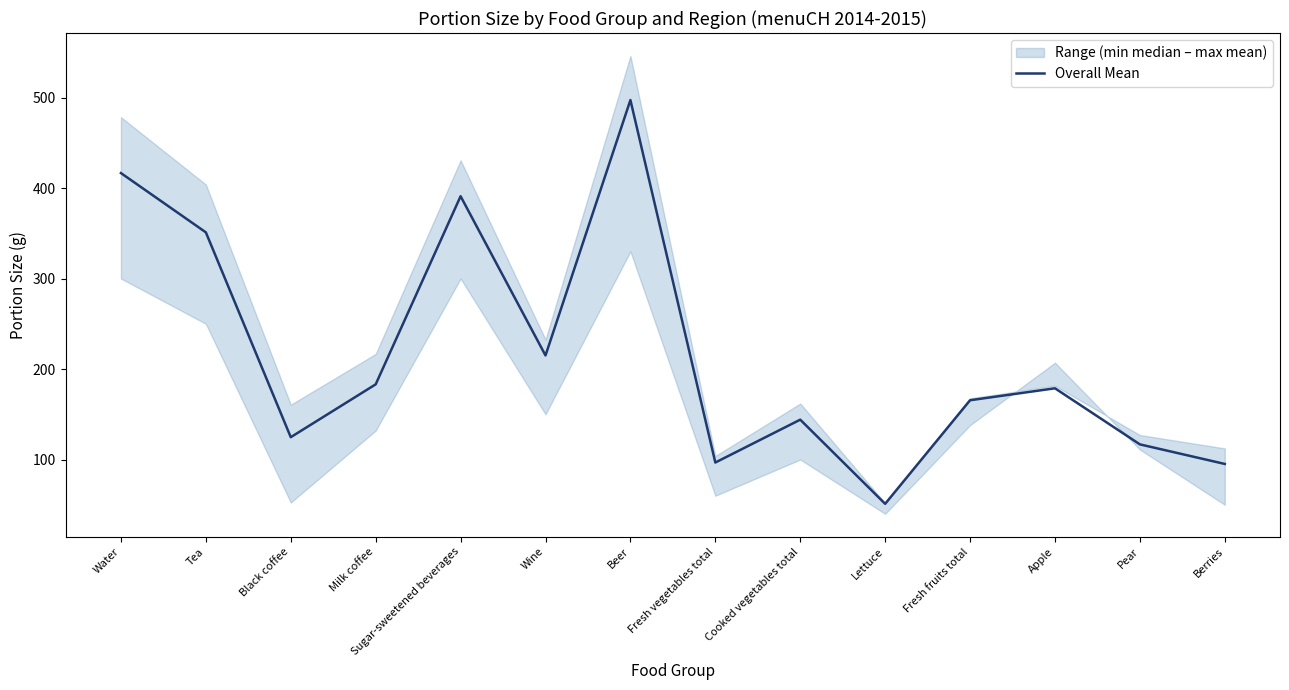

Between Fresh vegetables total and Apple, which is larger?

Apple